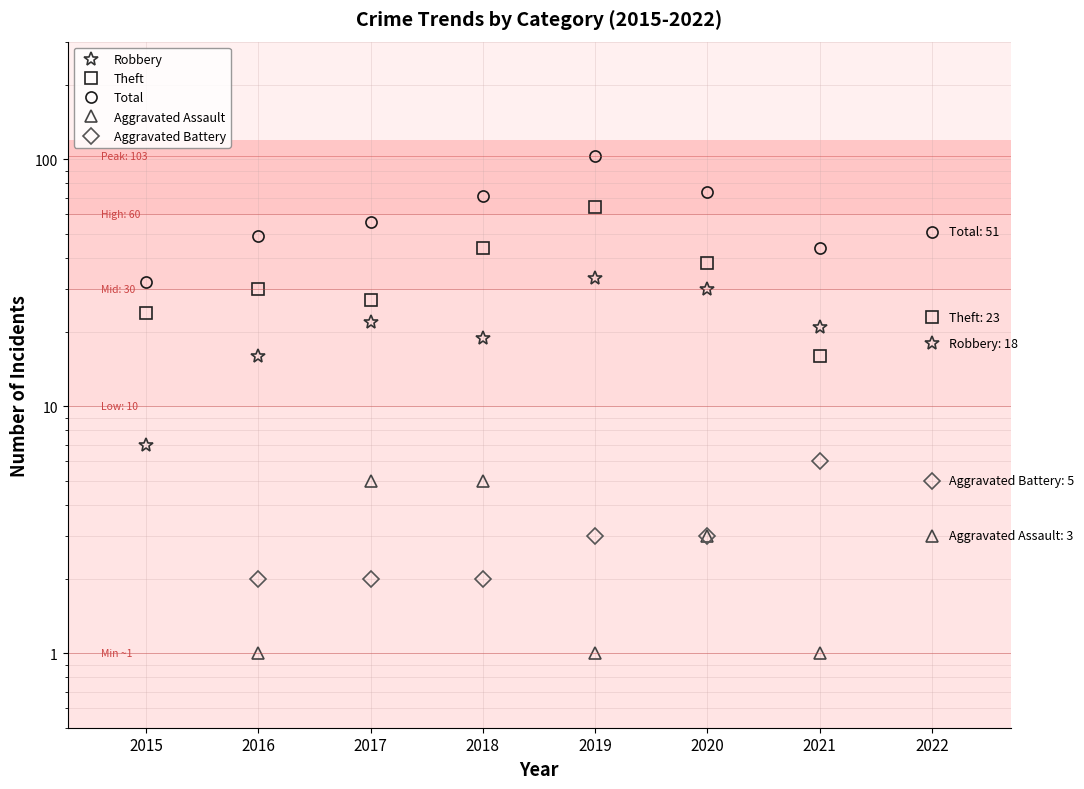

What is the sum of the Aggravated Assault values at 2016 and 2022?

4